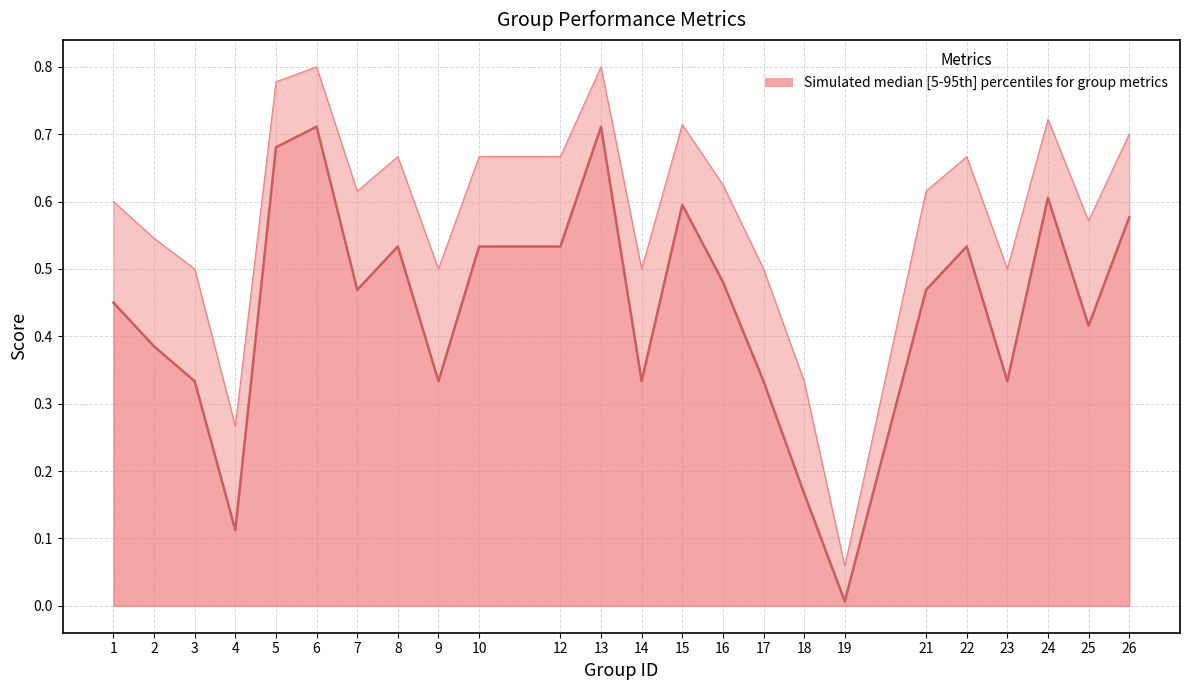

What is the difference between the second highest and minimum values in the f1 (median) series?

0.7